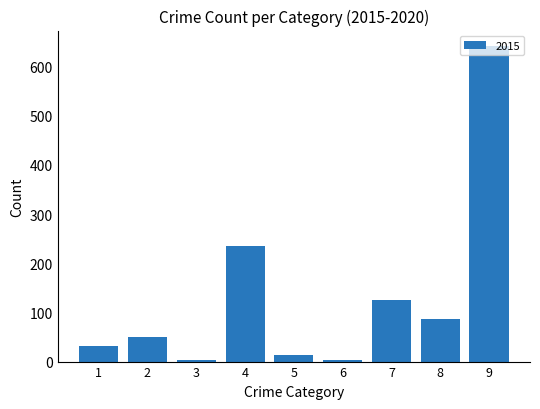

Is it true that the value at 4 is 236?

True